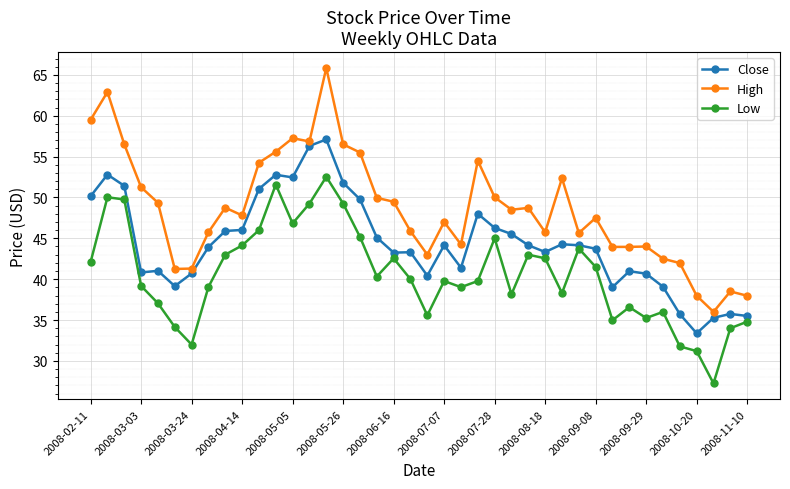

True or false: Close and High cross at least once.

False